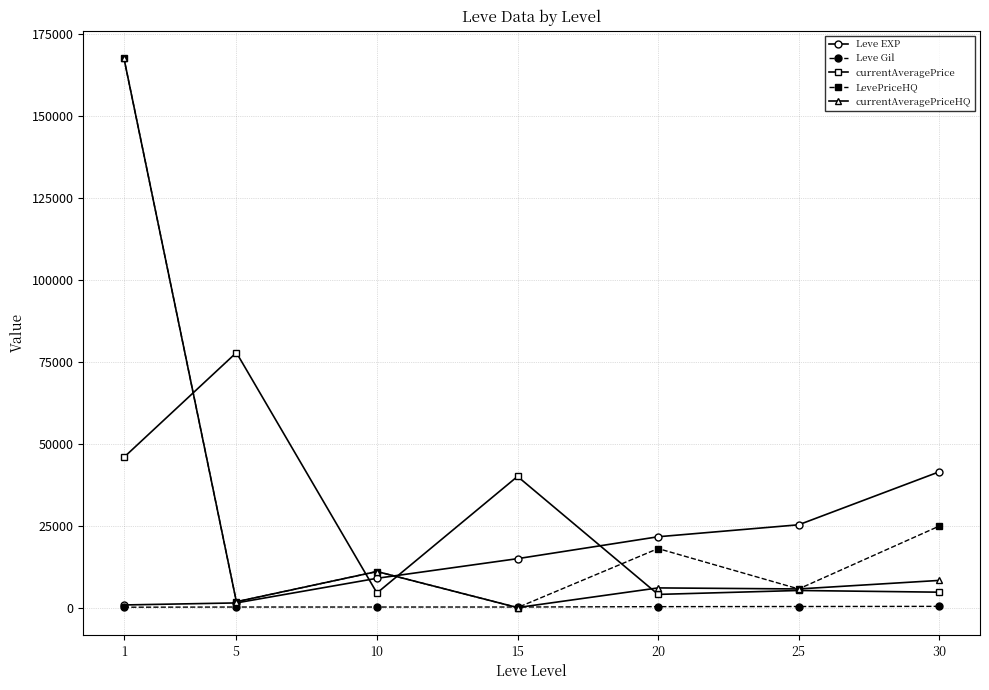

Where is the first local maximum for currentAveragePriceHQ?

10